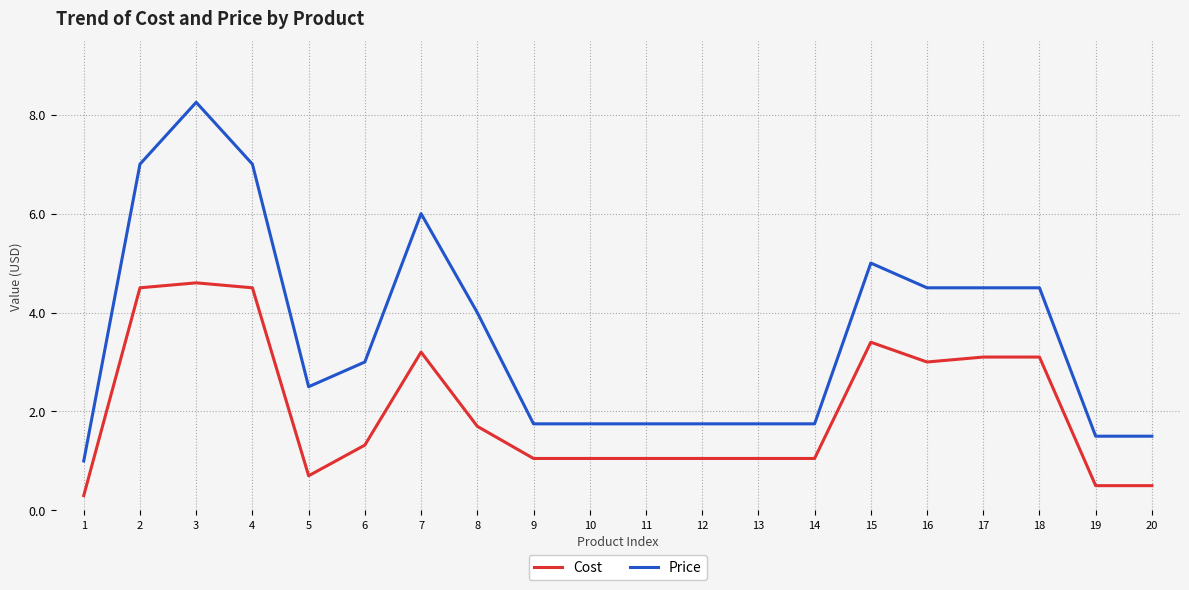

At 19, list the series in order from smallest to largest.

Cost, Price